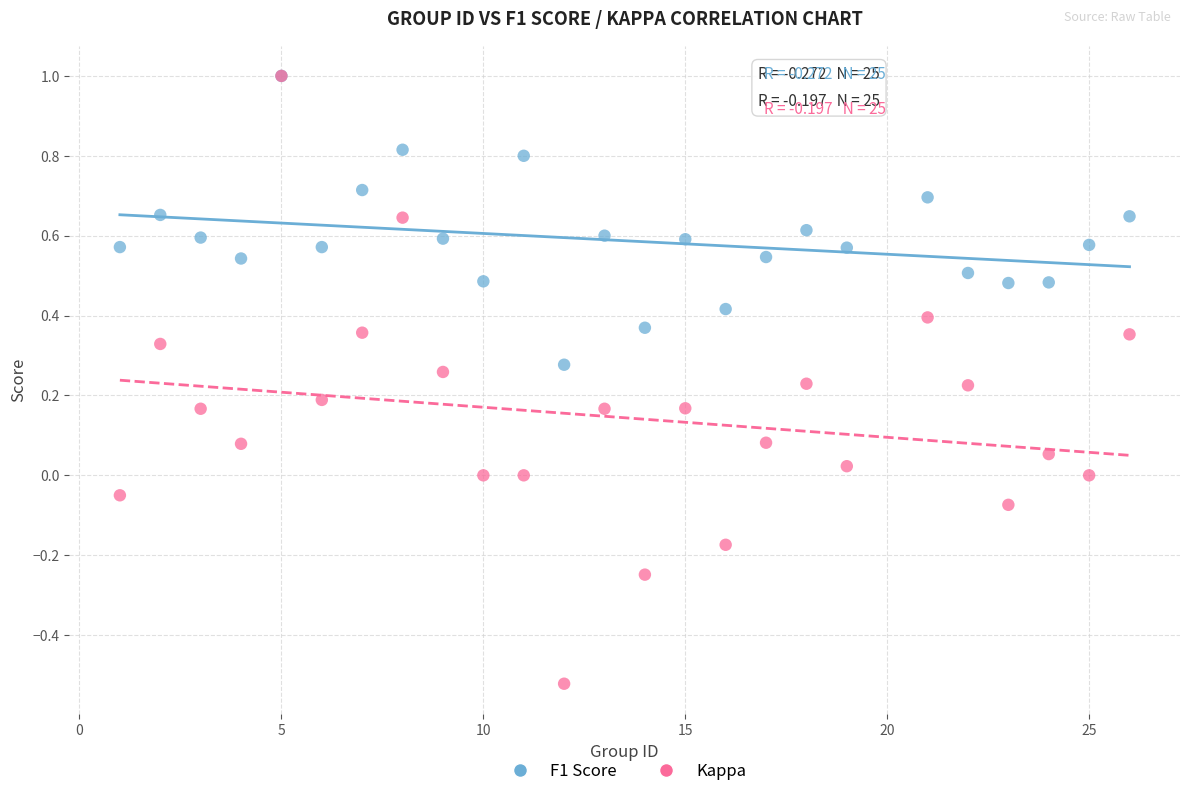

What are all the series names shown in the legend?

F1 Score, Kappa